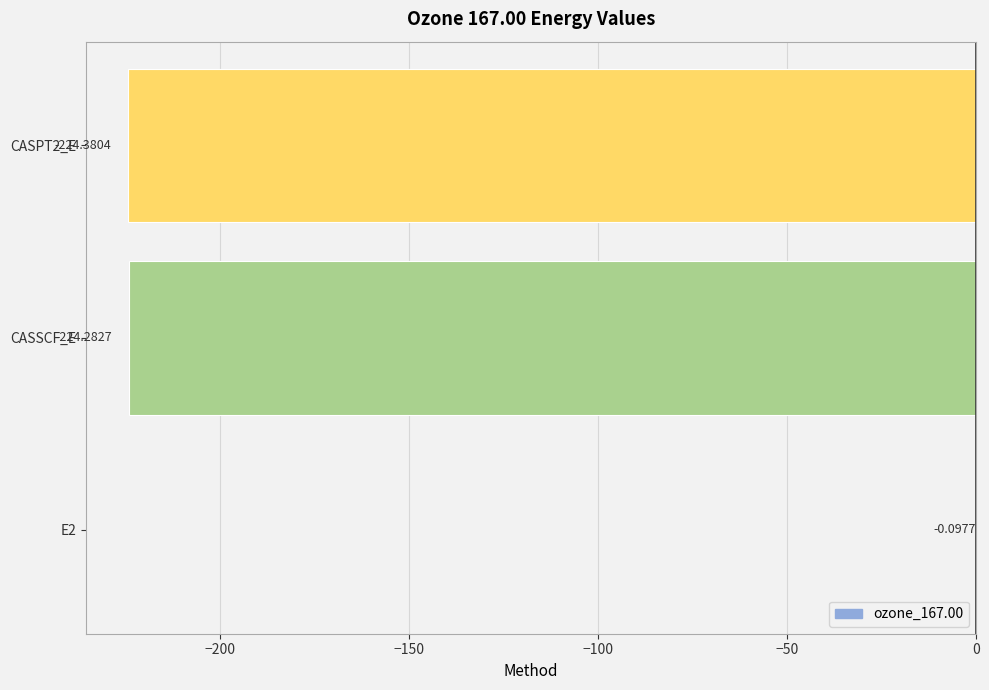

What is the sum of the values at E2 and CASPT2_E?

-224.5